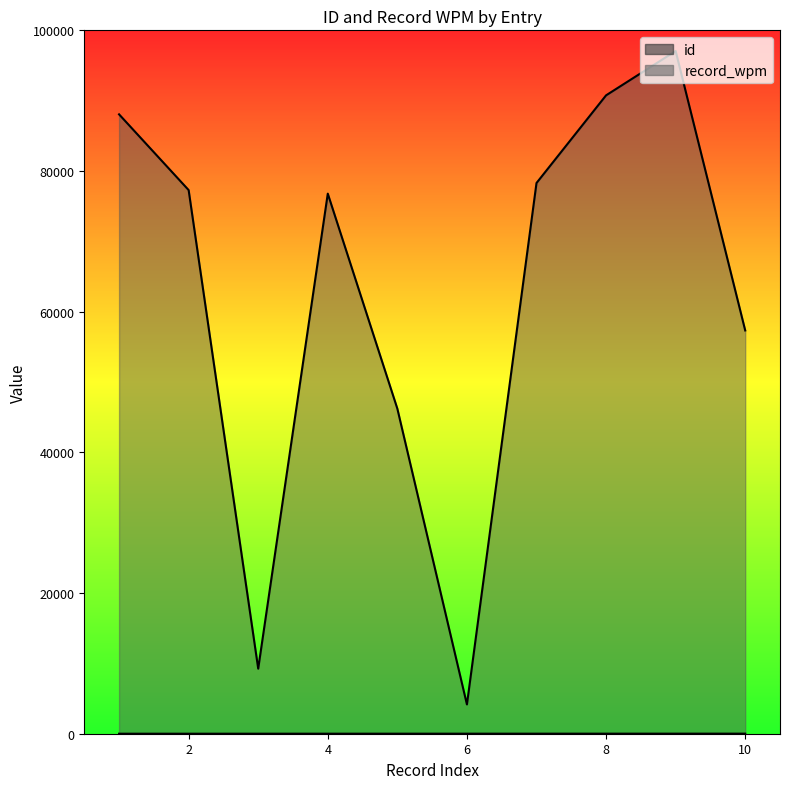

What is the difference between the maximum and minimum values in the id series?

9